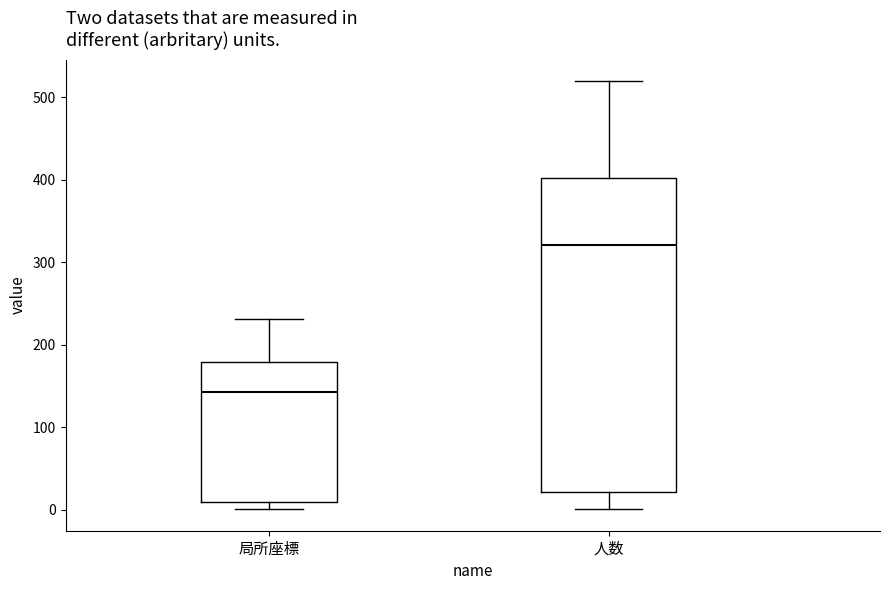

Which box is the tallest, from its lower edge to its upper edge?

人数